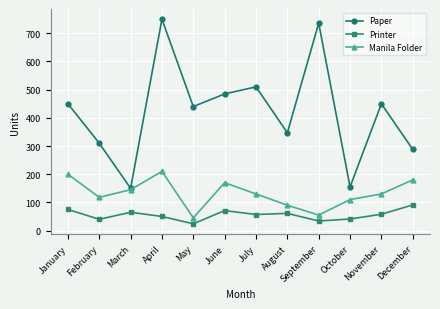

What is the difference between the Printer values at July and January?

18